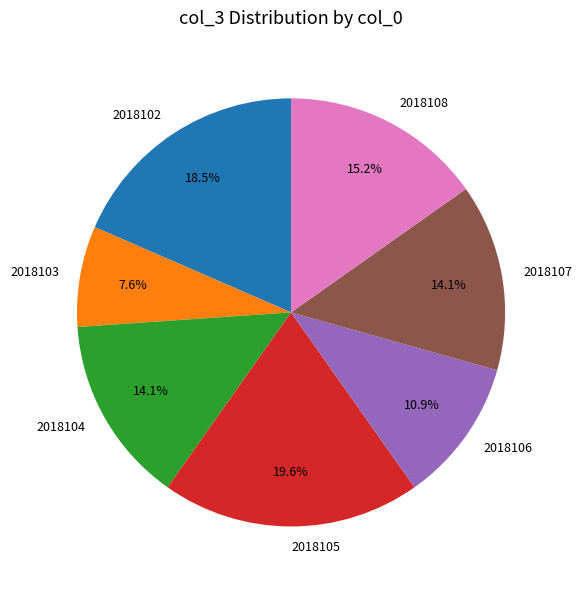

To the nearest percent, what is the combined percentage of 2018104 and 2018107?

28%